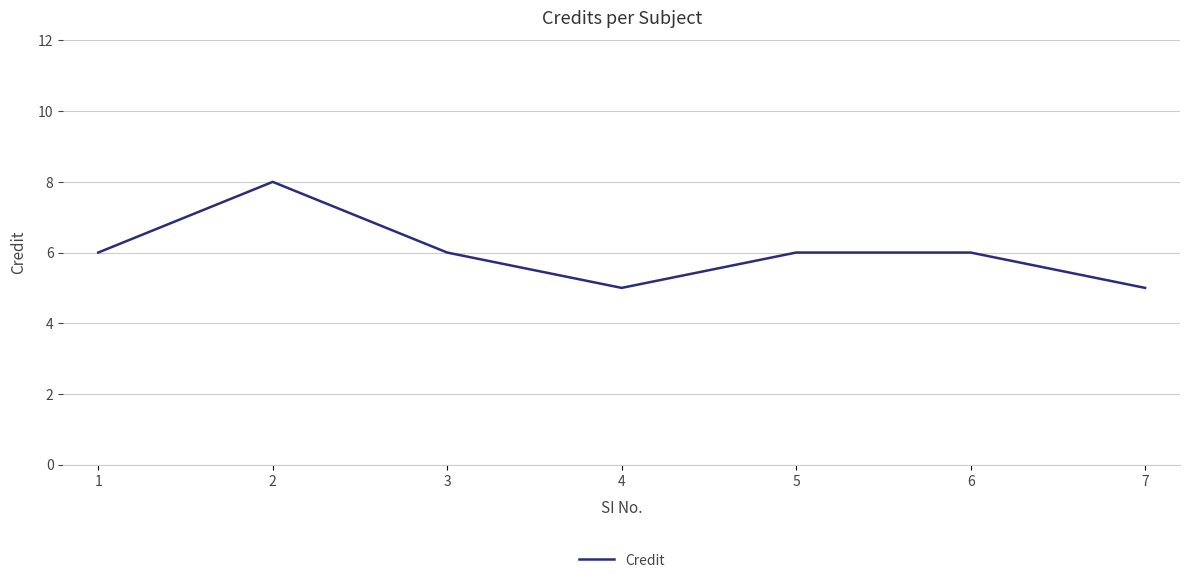

Does the chart display data point markers on the line(s)?

No